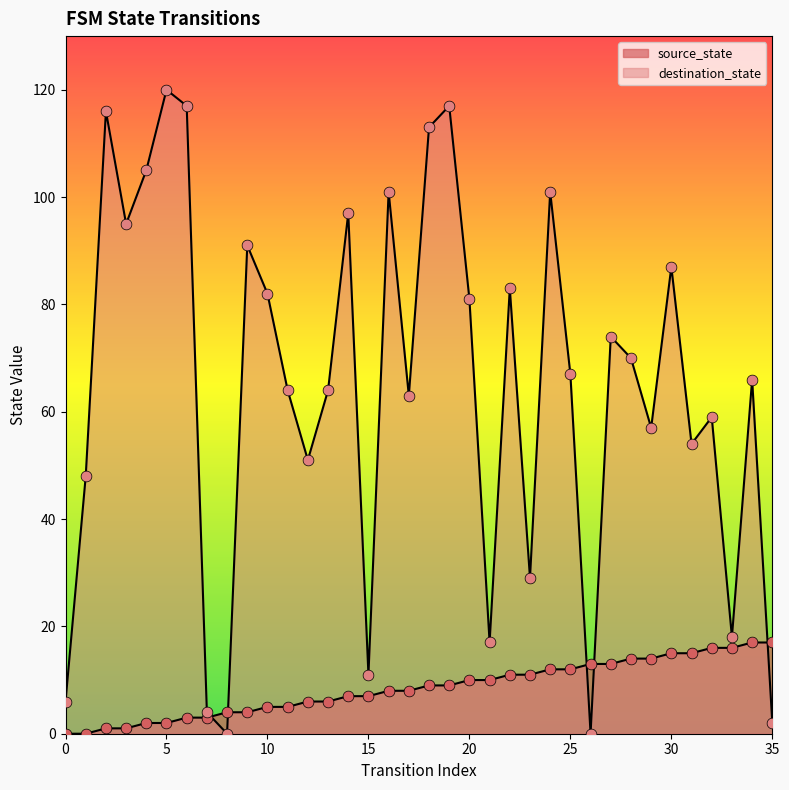

Which series has the largest total across all categories?

destination_state